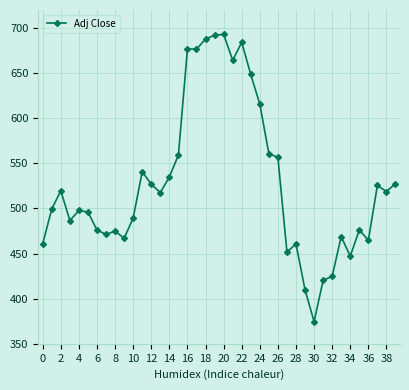

What is the sum of all values?

21145.7